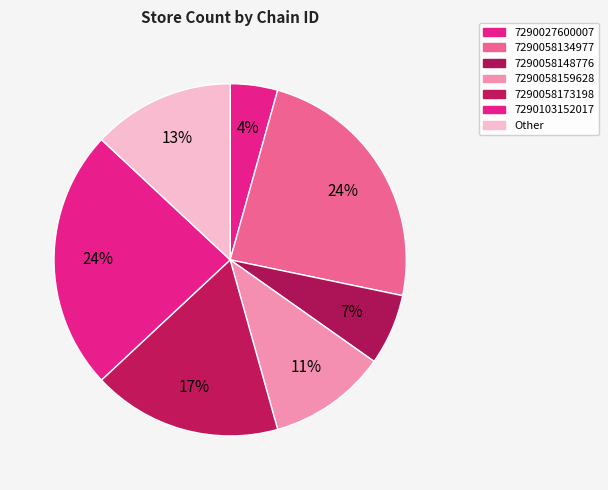

What is the largest slice in the pie chart?

7290058134977